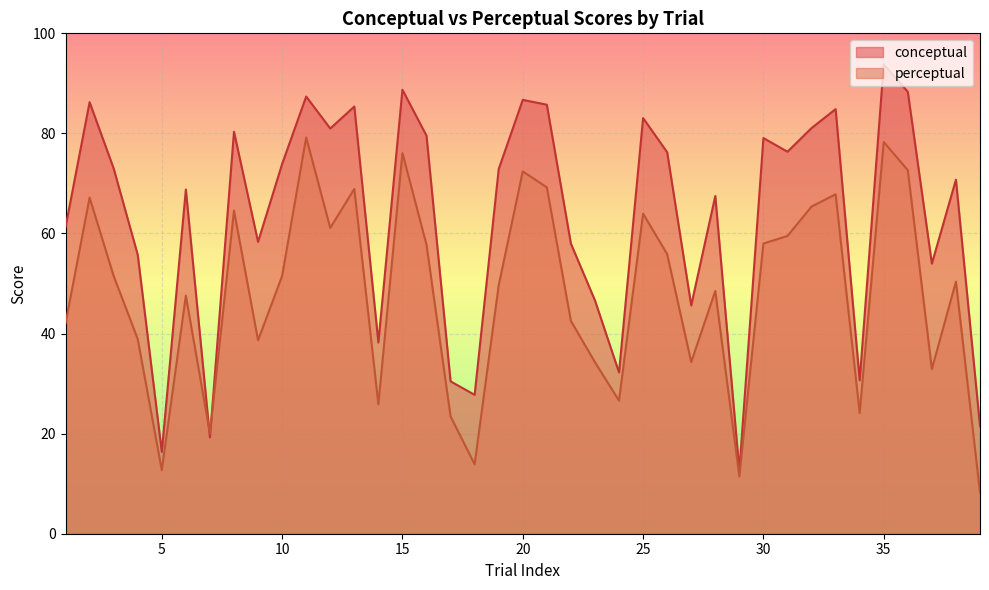

Between 36 and 39, which series saw the biggest shift?

conceptual